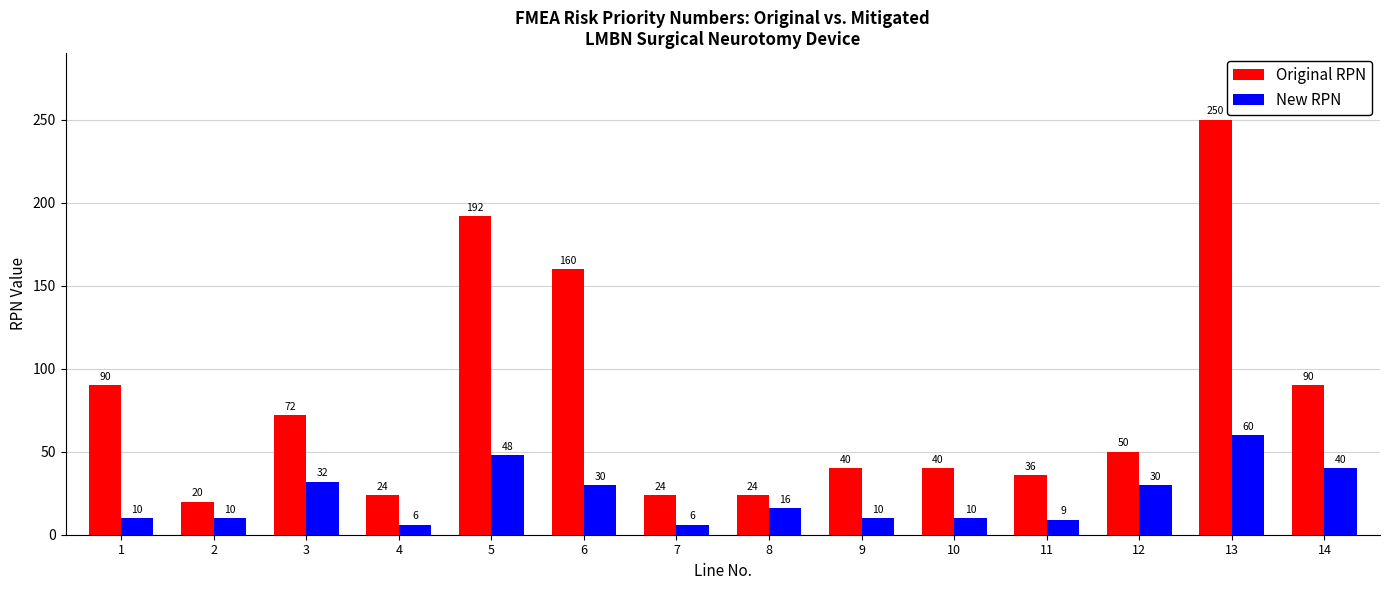

Reading left to right, list all the values displayed in this chart.

Original RPN: 1=90	2=20	3=72	4=24	5=192	6=160	7=24	8=24	9=40	10=40	11=36	12=50	13=250	14=90
New RPN: 1=10	2=10	3=32	4=6	5=48	6=30	7=6	8=16	9=10	10=10	11=9	12=30	13=60	14=40